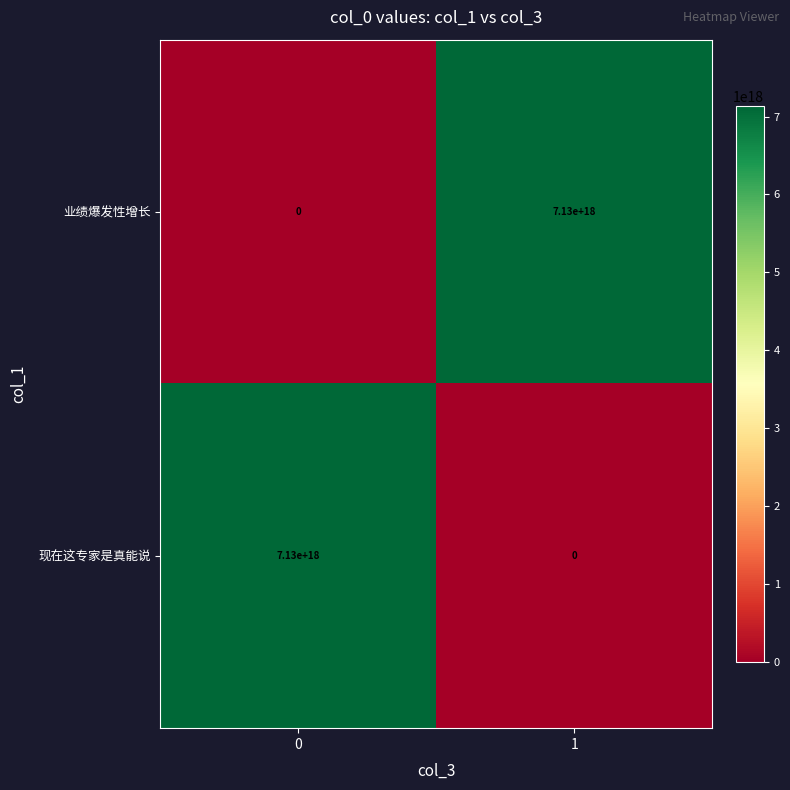

Is the value of 现在这专家是真能说 at 1 greater than the value of 业绩爆发性增长 at 1?

No